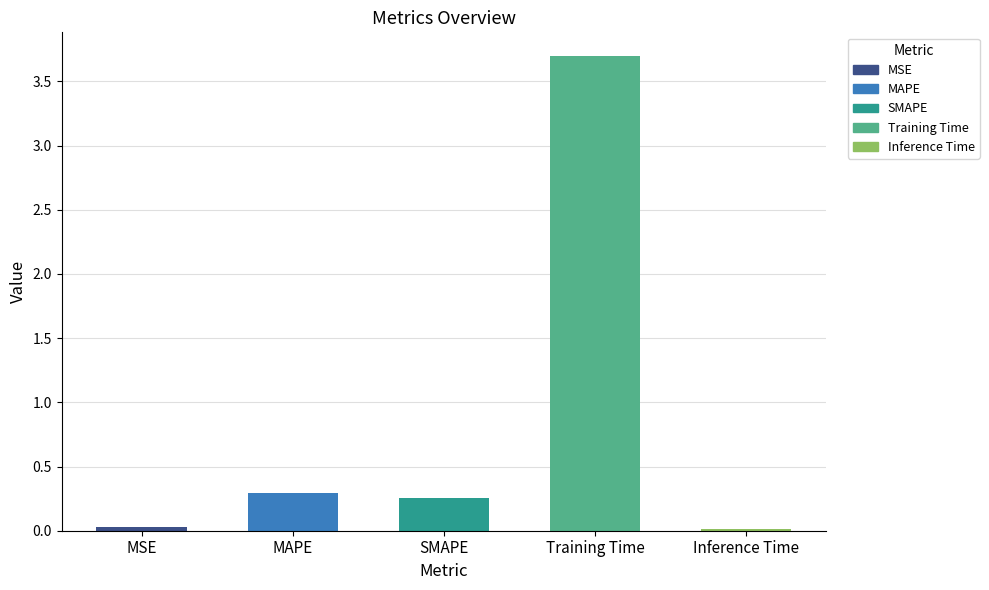

At which category does the chart reach its peak across all series?

Training Time